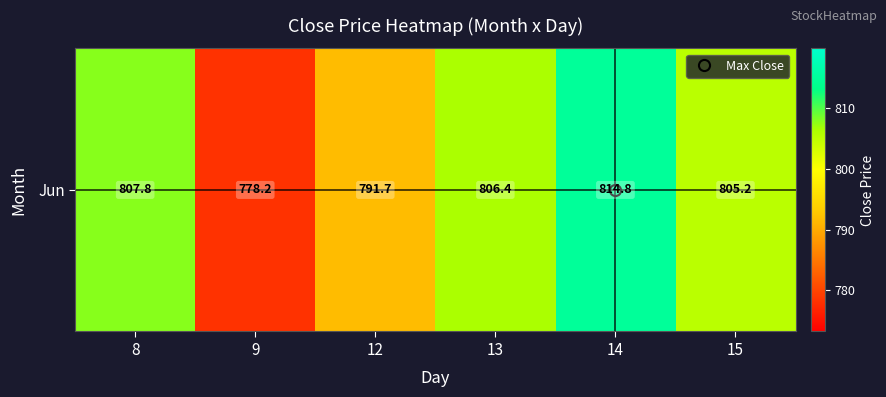

At which label does the data first exceed 806?

8